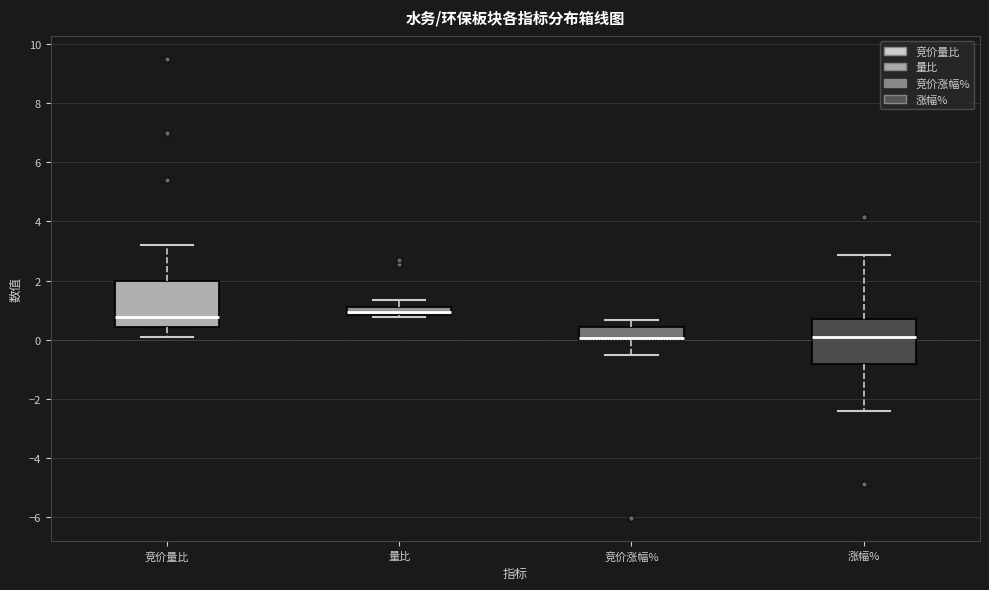

Where does the lower whisker of the box for 竞价量比 end on the y-axis? The values are not printed on the chart, so give them approximately, as read against the axis.

0.2